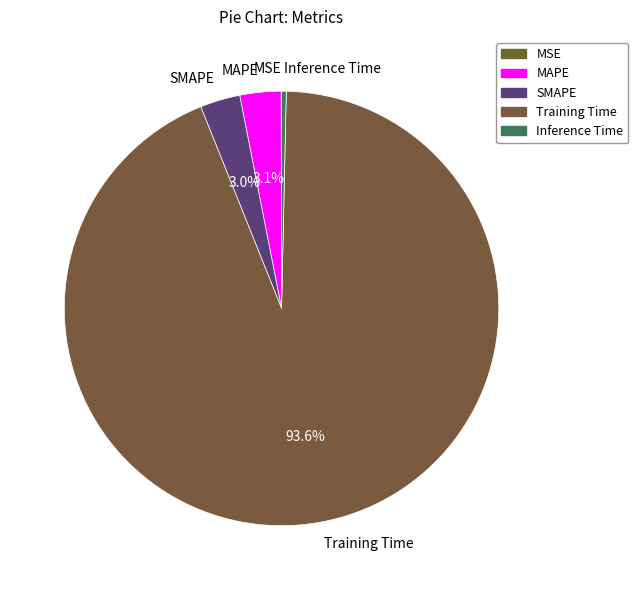

True or false: Training Time accounts for 94% of the total.

True